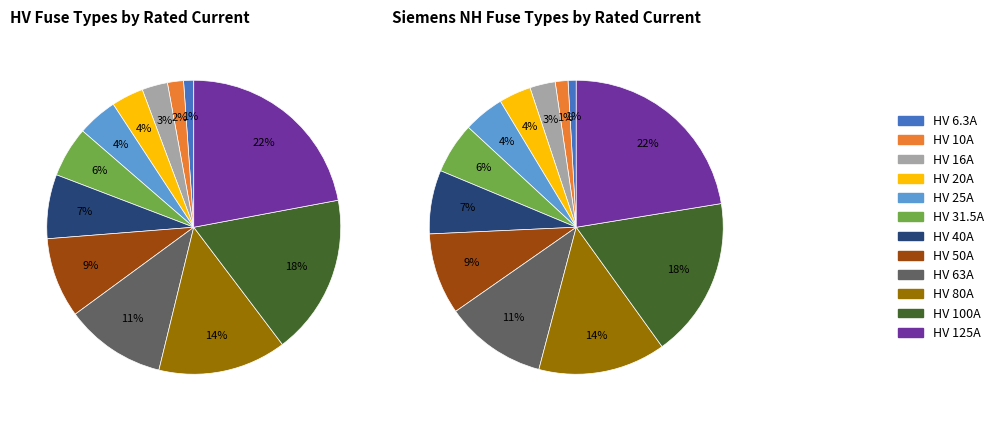

Rank the categories by value from lowest to highest.

HV 6.3A, HV 10A, HV 16A, HV 20A, HV 25A, HV 31.5A, HV 40A, HV 50A, HV 63A, HV 80A, HV 100A, HV 125A